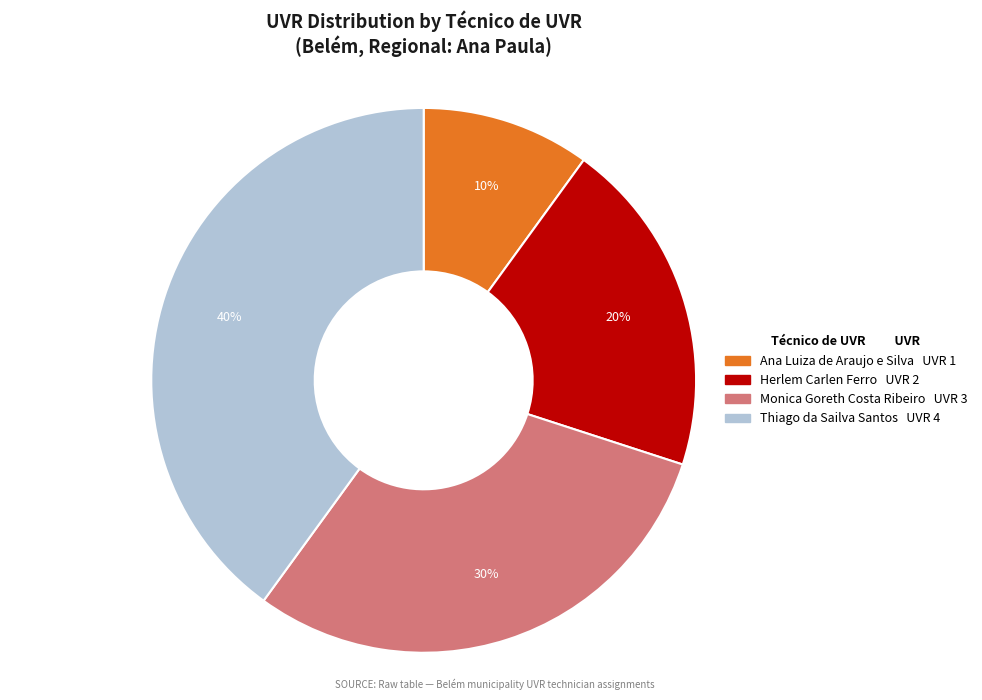

To the nearest percent, what is the average slice percentage?

25%